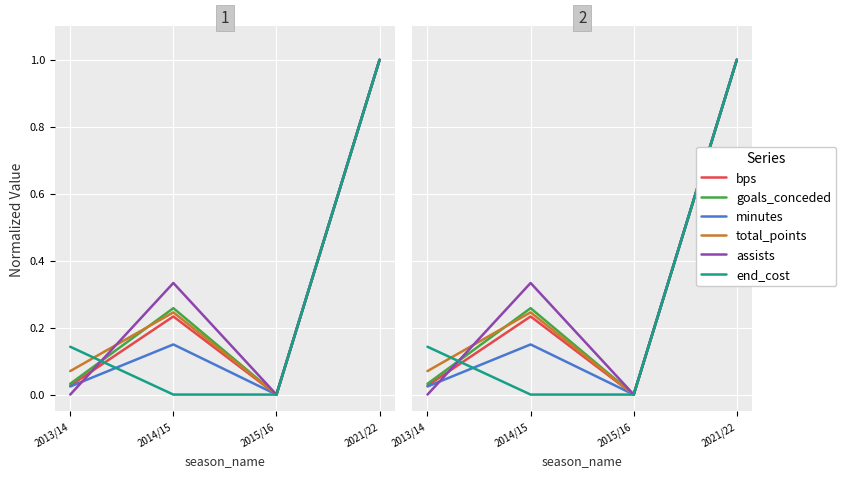

How many series are shown in this chart?

6